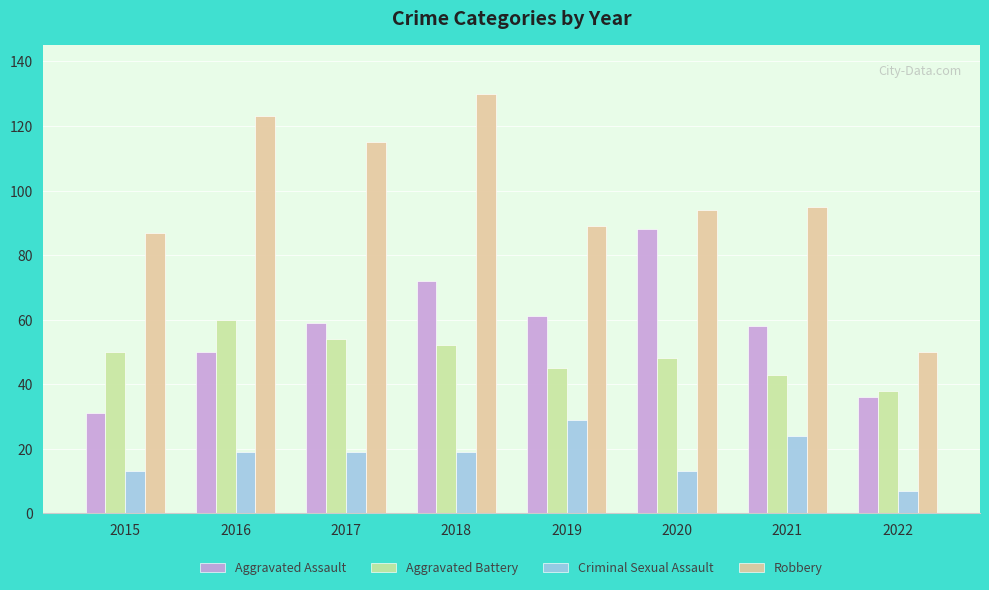

Are the bars horizontal?

No